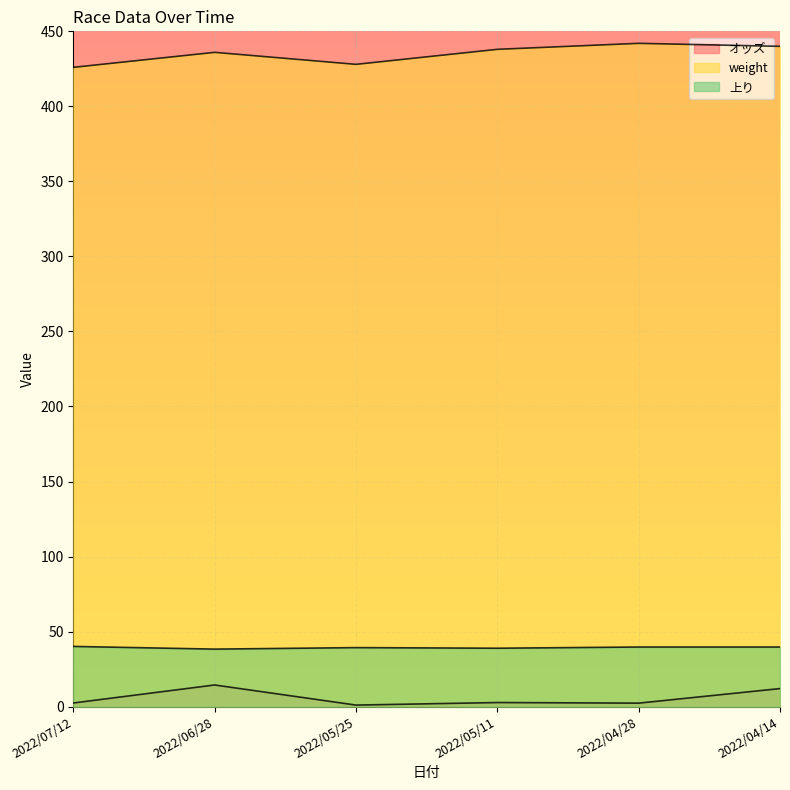

What position from the right is 2022/04/28?

2